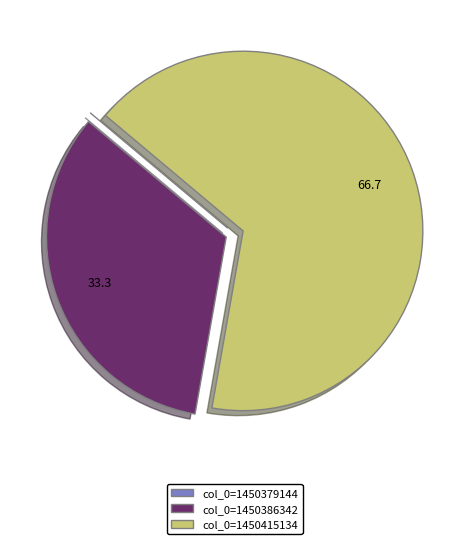

Which slice is the largest?

col_0=1450415134